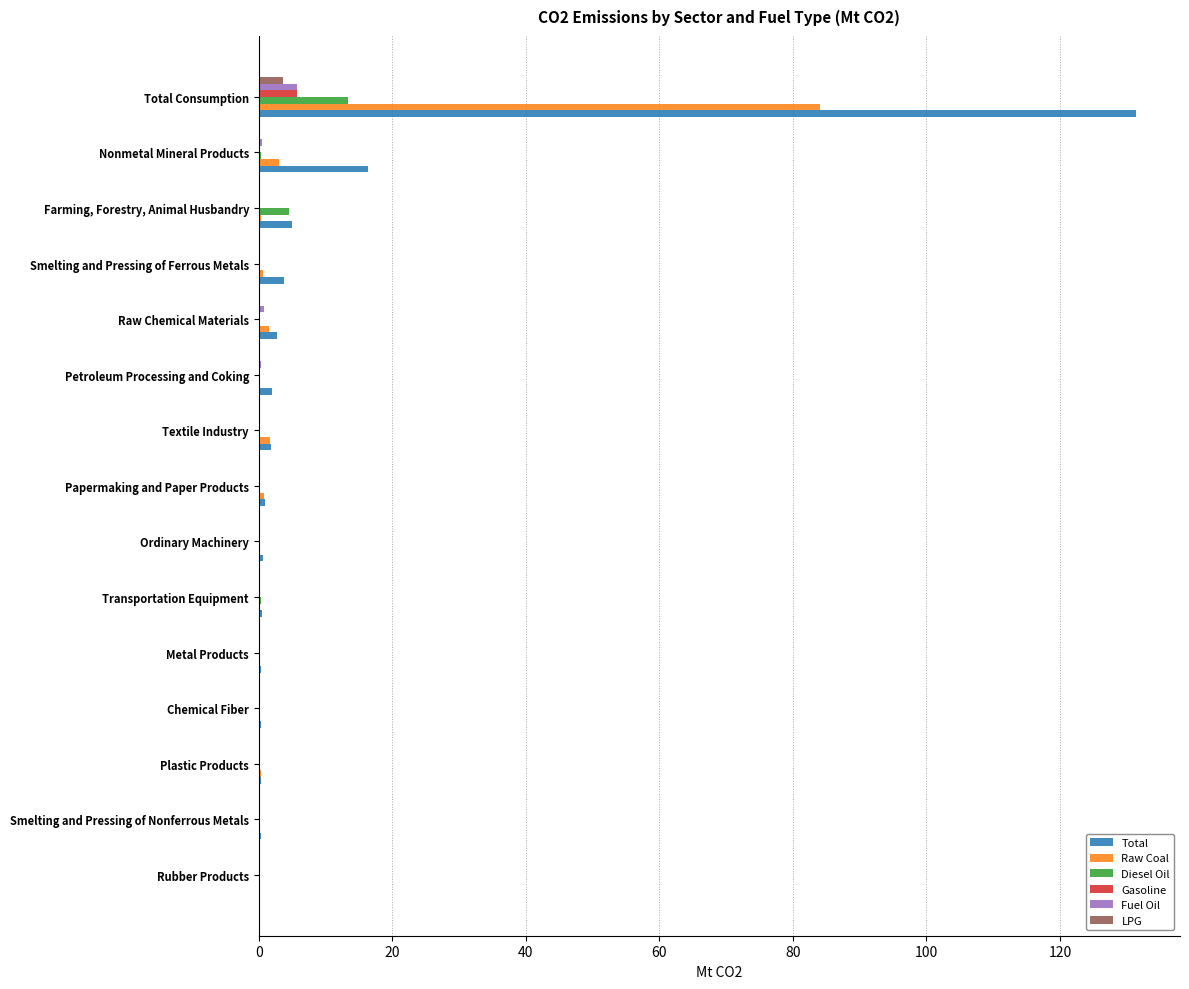

What is the sum of all Raw Coal values?

93.4